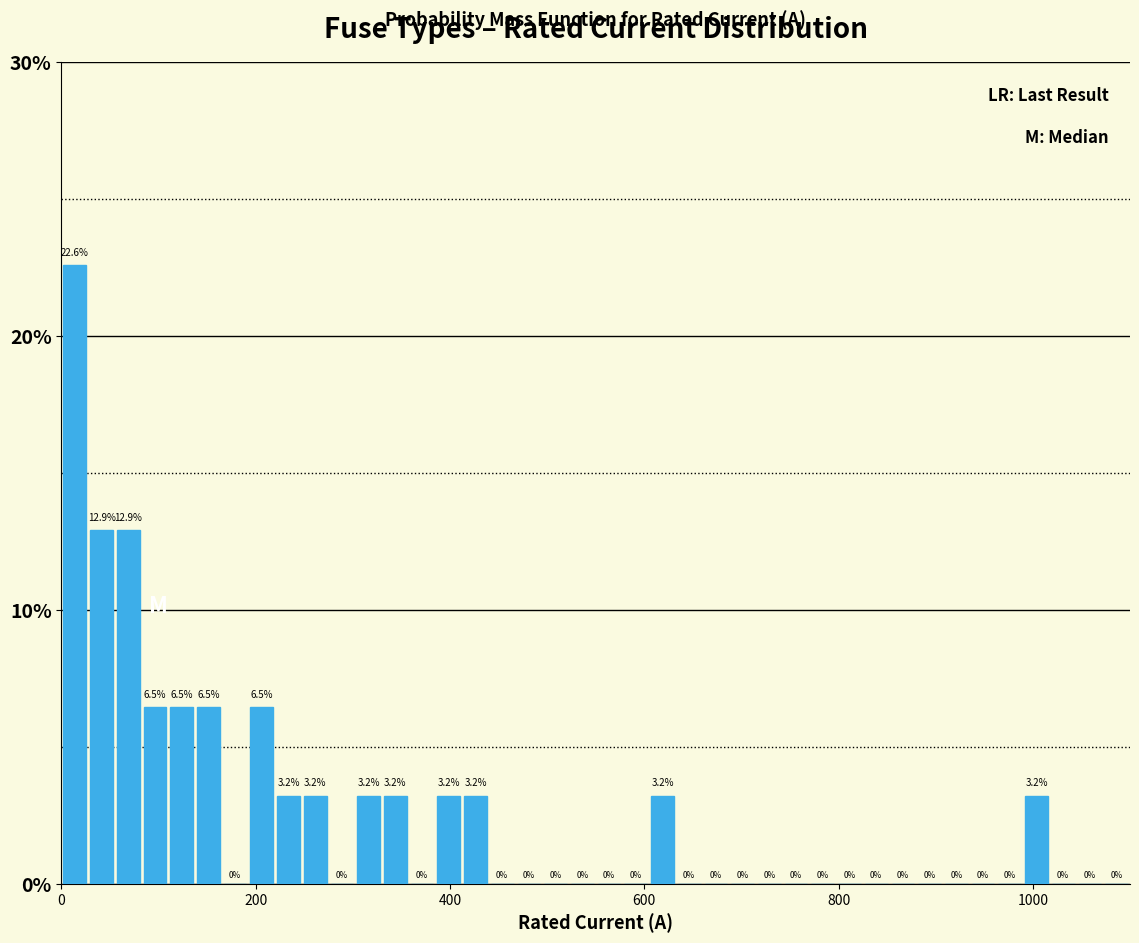

Read against the x-axis, roughly where is the centre of the tallest bar?

20